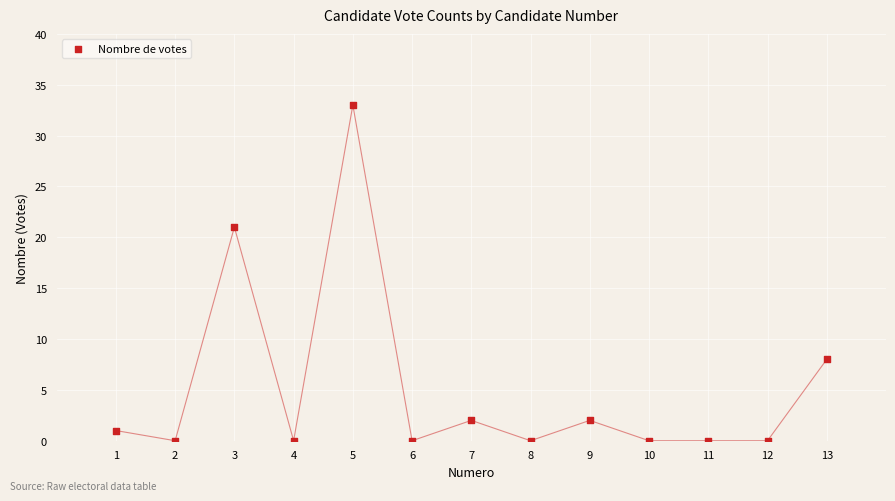

What Y value in the scatter plot is closest to 16?

21